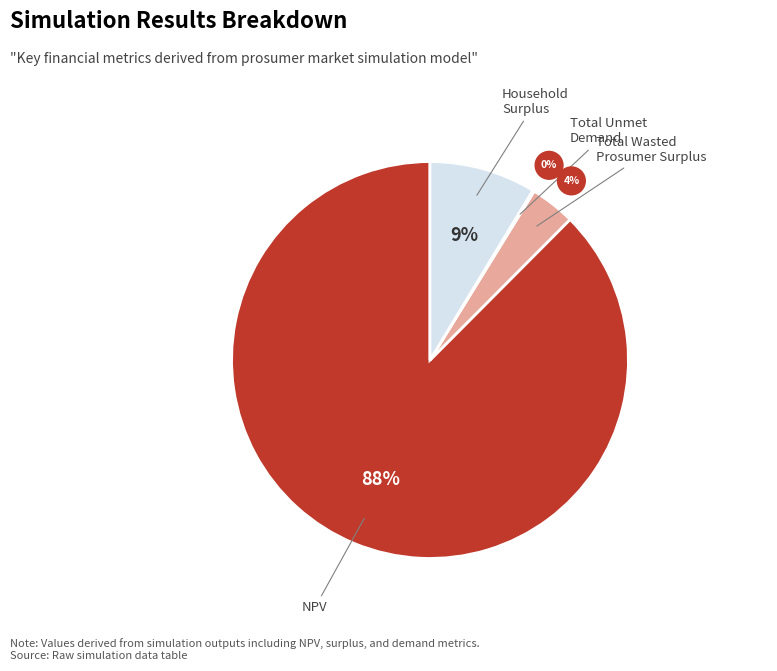

Is there a majority slice in this chart?

Yes